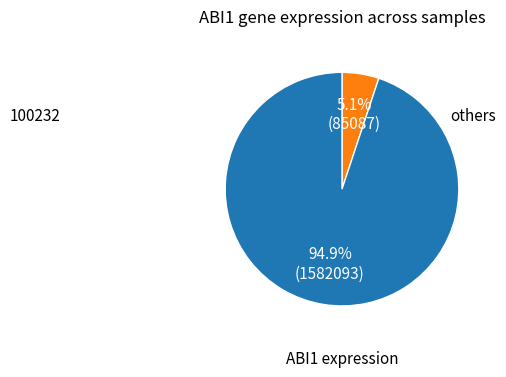

How many slices are in this pie chart?

2